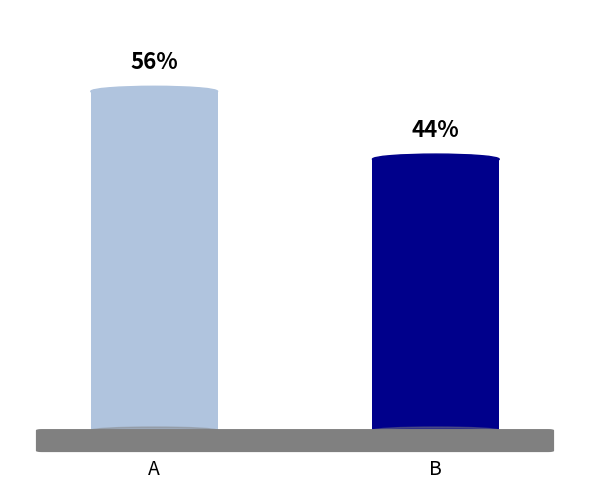

Rank the categories by value from highest to lowest.

A, B